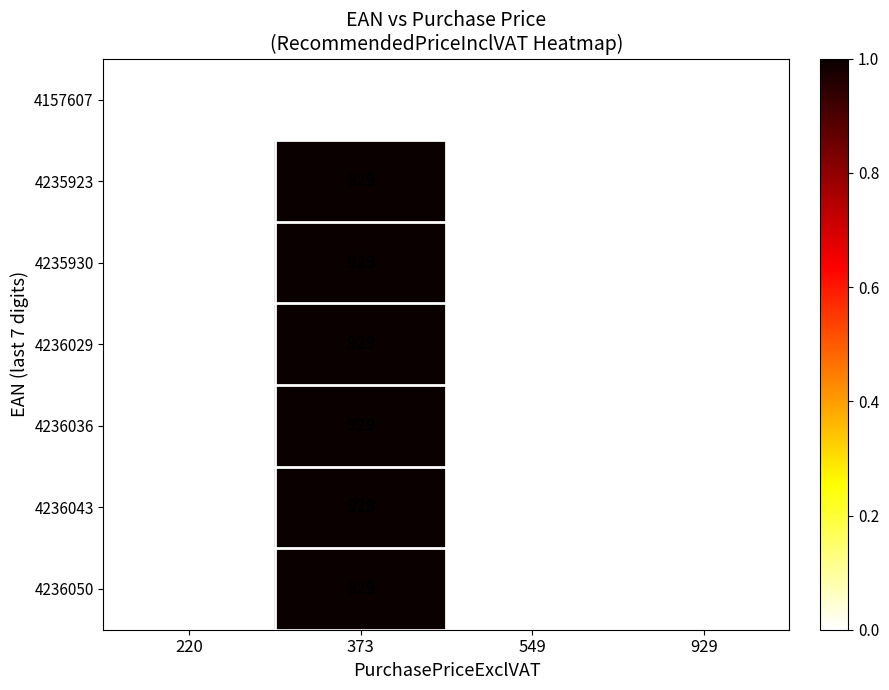

True or false: 4236029 has a value of 929 at 373.

True